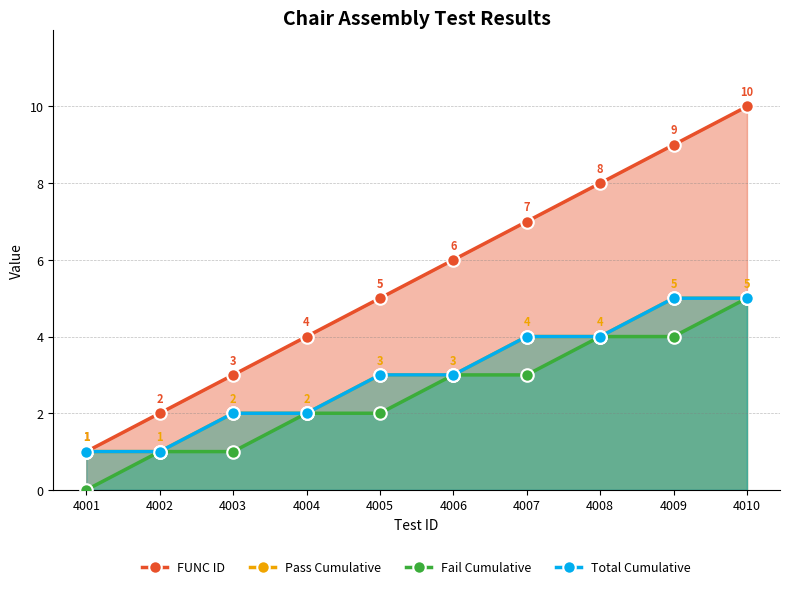

At which category is the sum across all series the highest?

4010